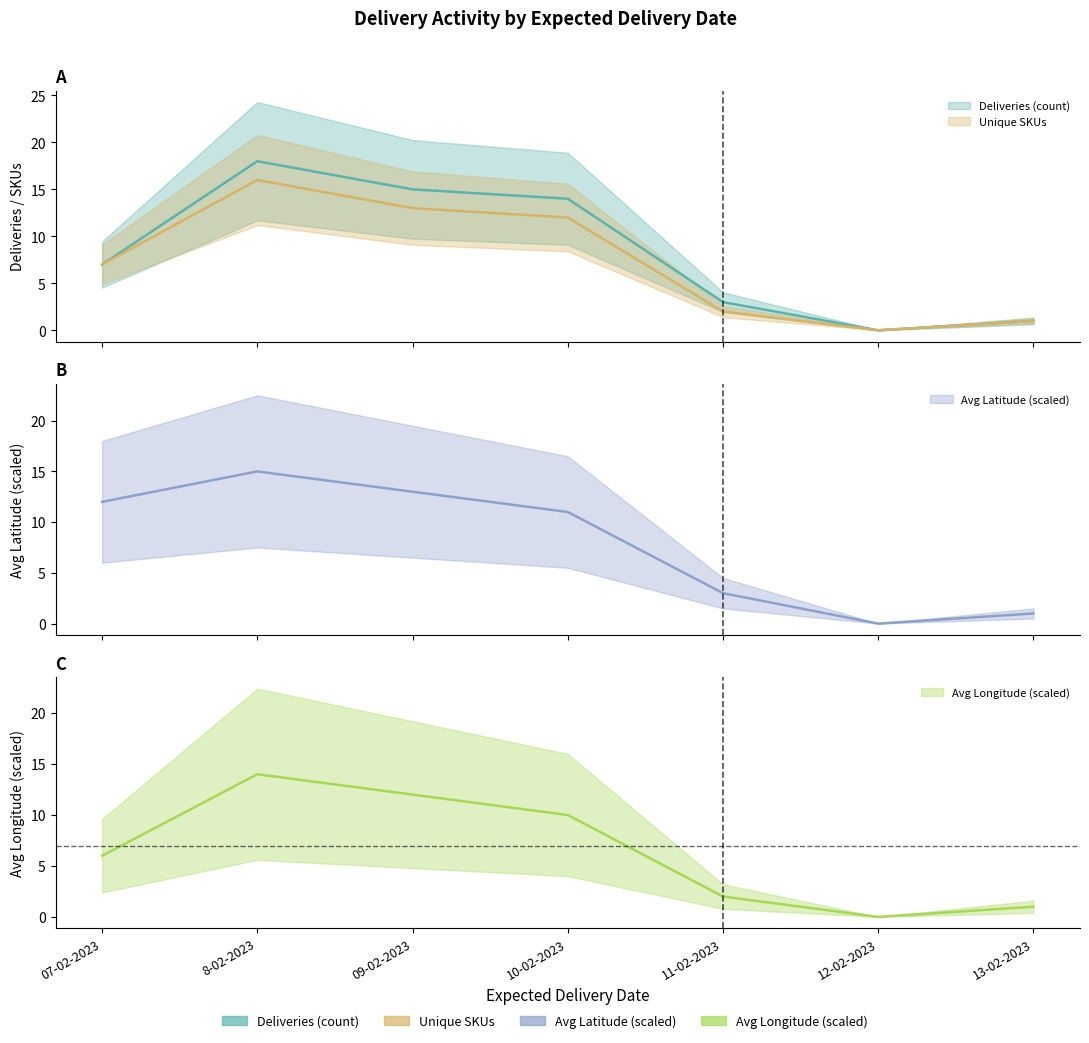

What is the label of the 1st point from the left?

07-02-2023